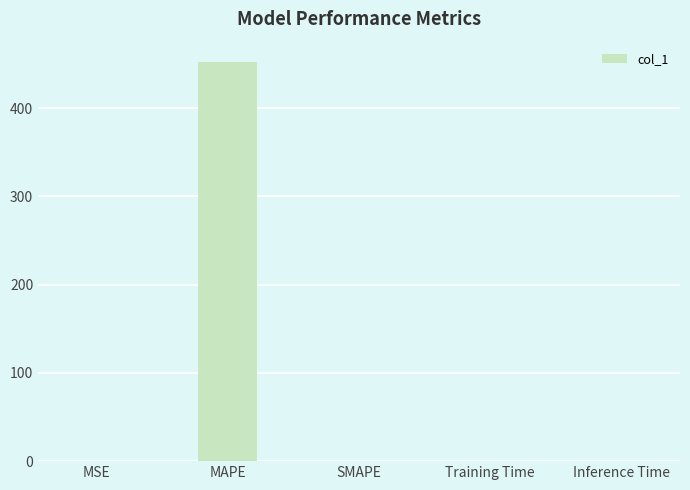

What is the change in value from MAPE to SMAPE?

-452.6